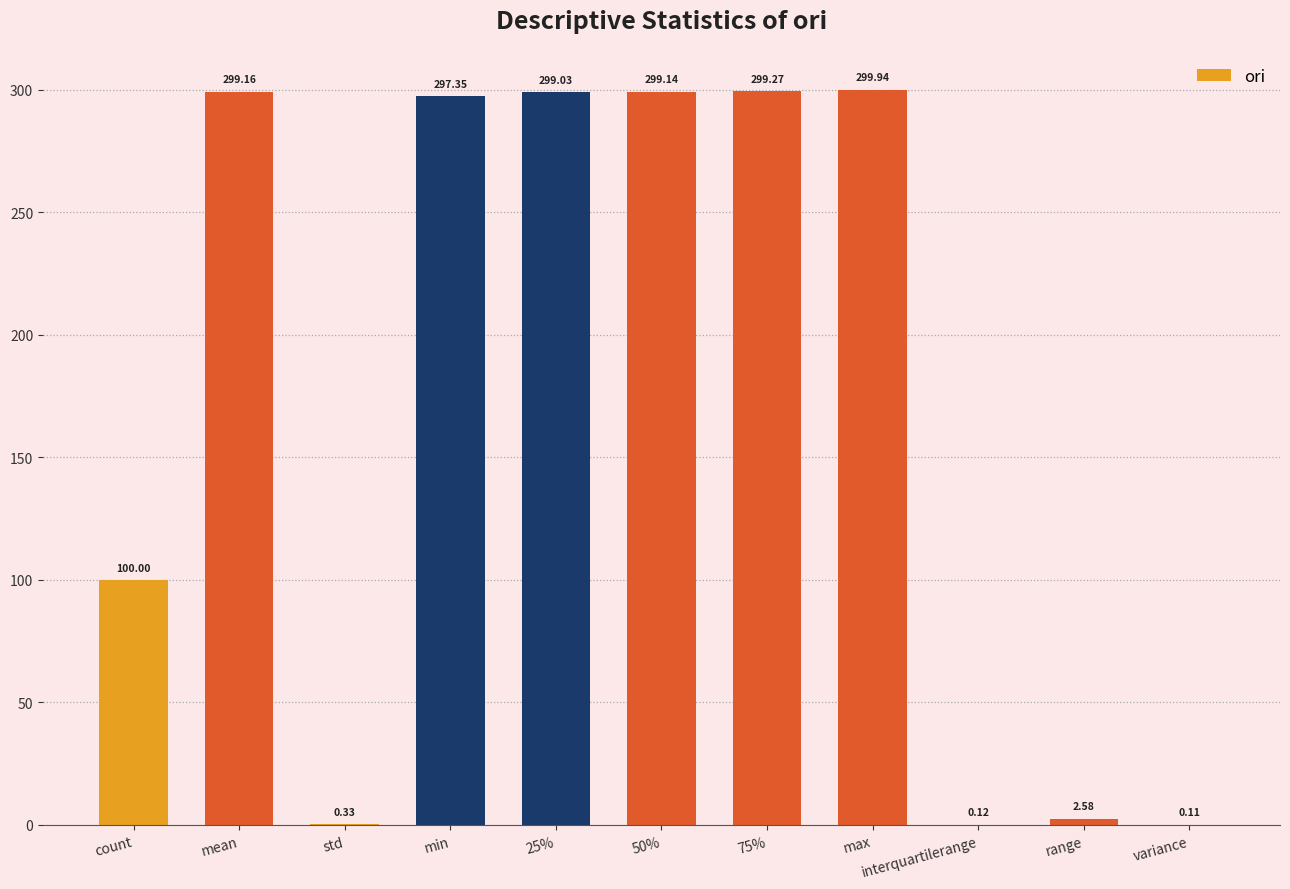

How many distinct data groups are displayed?

1